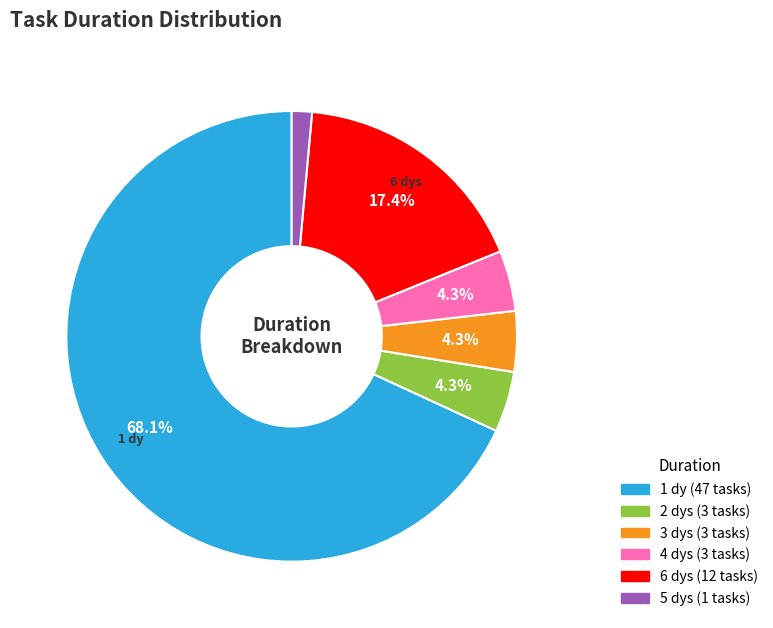

How many slices are in this pie chart?

6